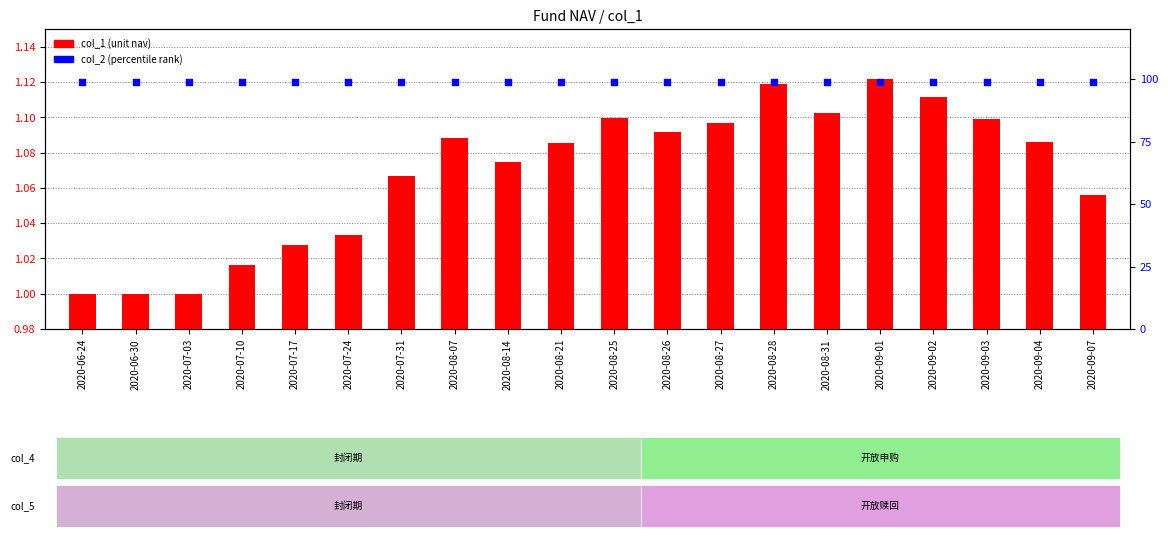

Which series contains the highest Y value?

col_2 (percentile rank)